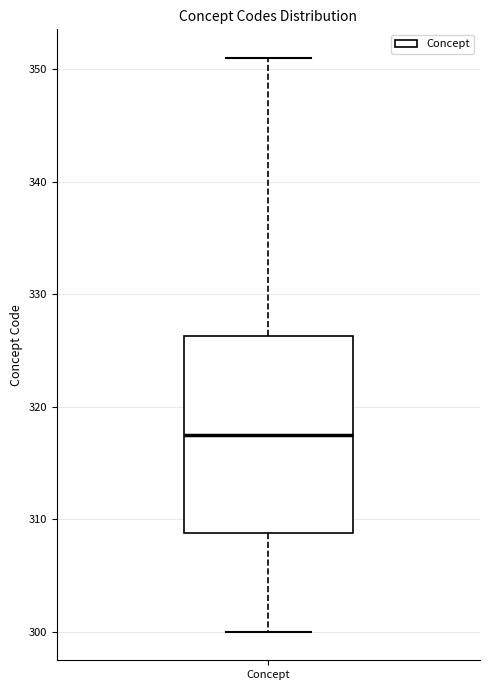

Where is the upper edge of the box for Concept on the y-axis? The values are not printed on the chart, so give them approximately, as read against the axis.

326